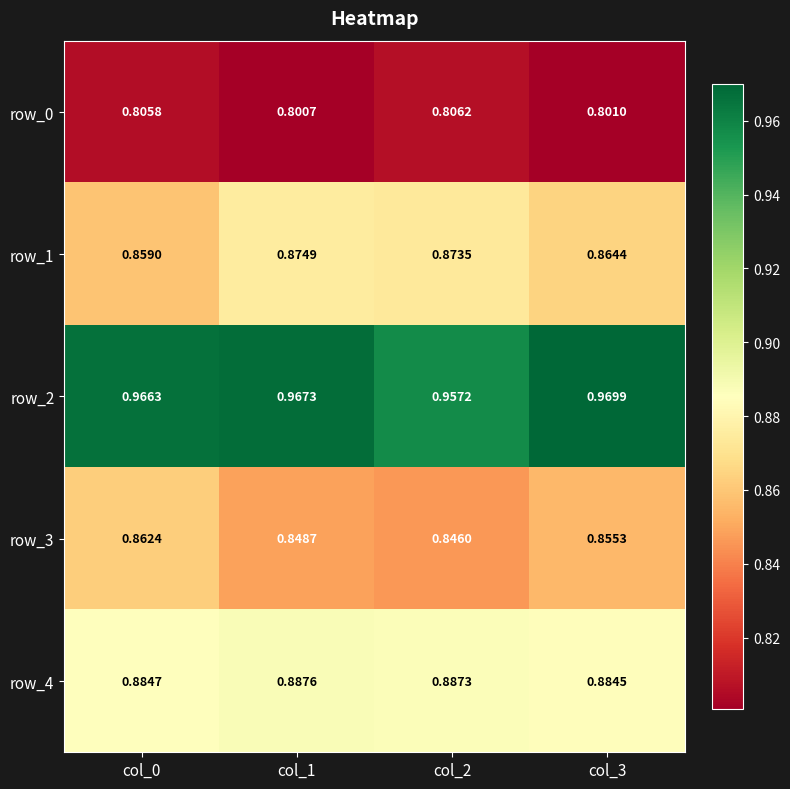

Is the value of row_2 at col_1 greater than the value of row_4 at col_2?

Yes